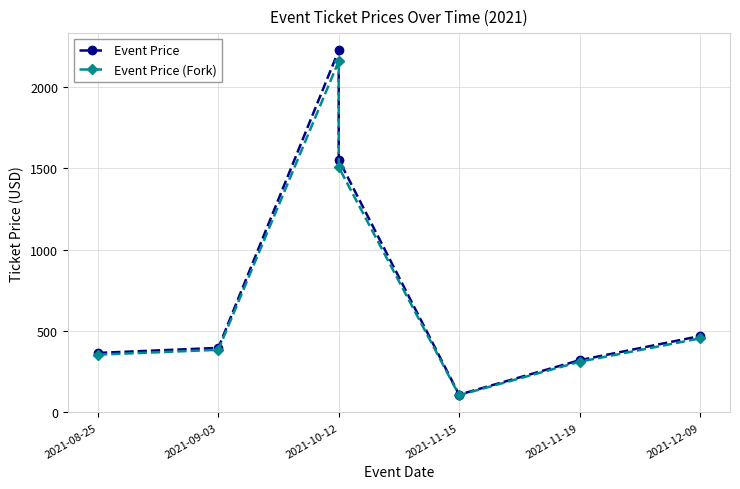

What is the maximum value for Event Price (Fork)?

2160.0